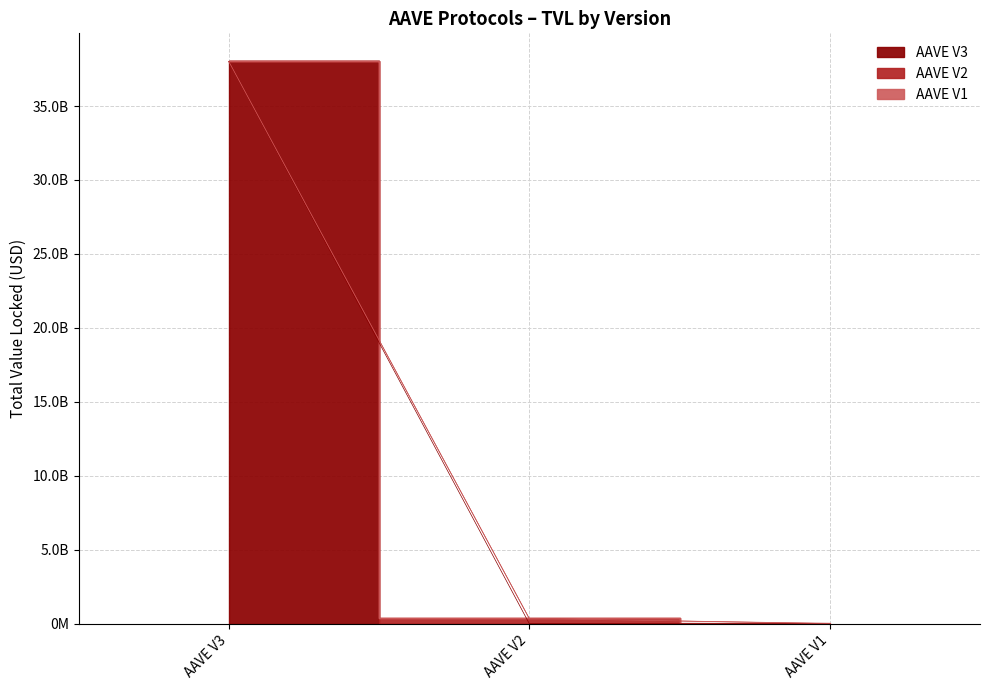

What is the maximum value shown in the chart?

38015780159.7